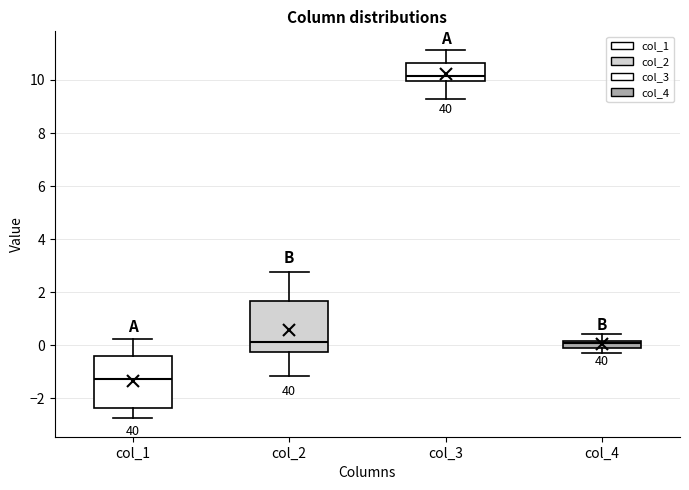

Which box's median line is the highest?

col_3